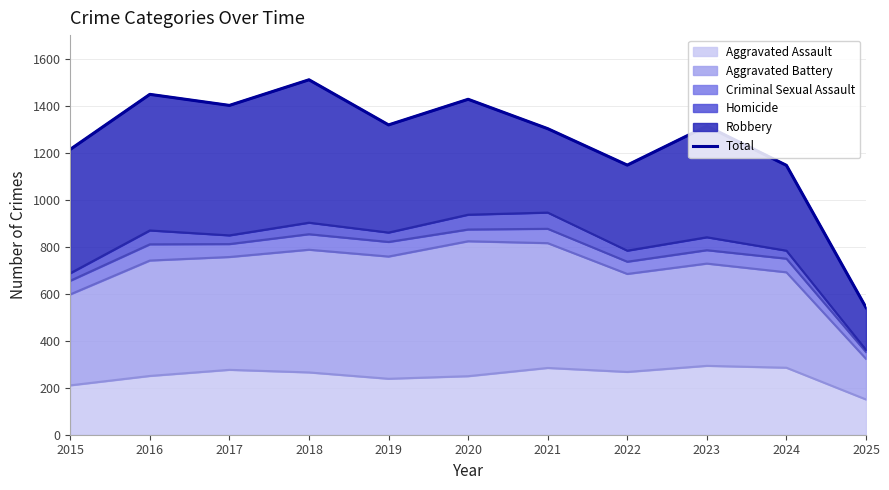

What is the difference between the maximum and second lowest values?

364